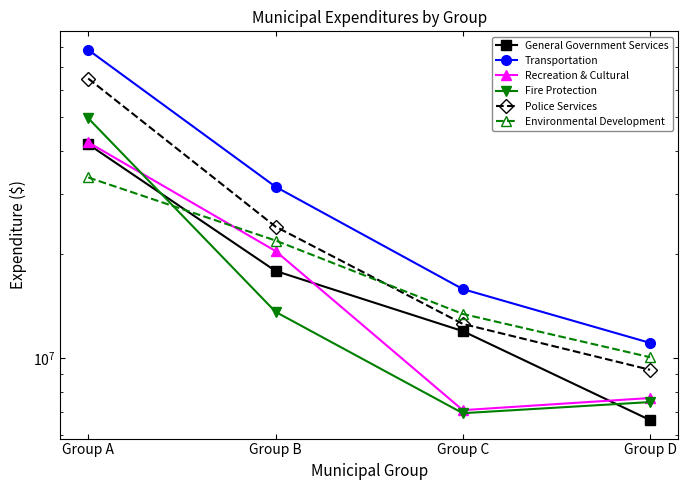

Which series has the largest range (max minus min)?

Transportation